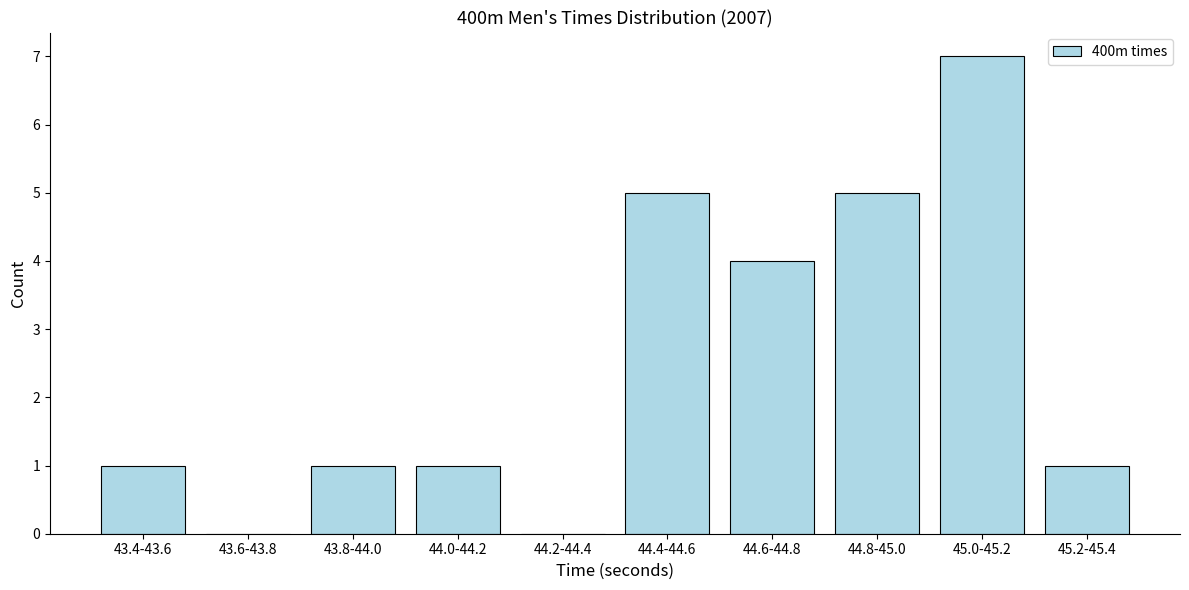

Reading left to right, extract all data points from this chart.

43.4-43.6=1	43.6-43.8=0	43.8-44.0=1	44.0-44.2=1	44.2-44.4=0	44.4-44.6=5	44.6-44.8=4	44.8-45.0=5	45.0-45.2=7	45.2-45.4=1